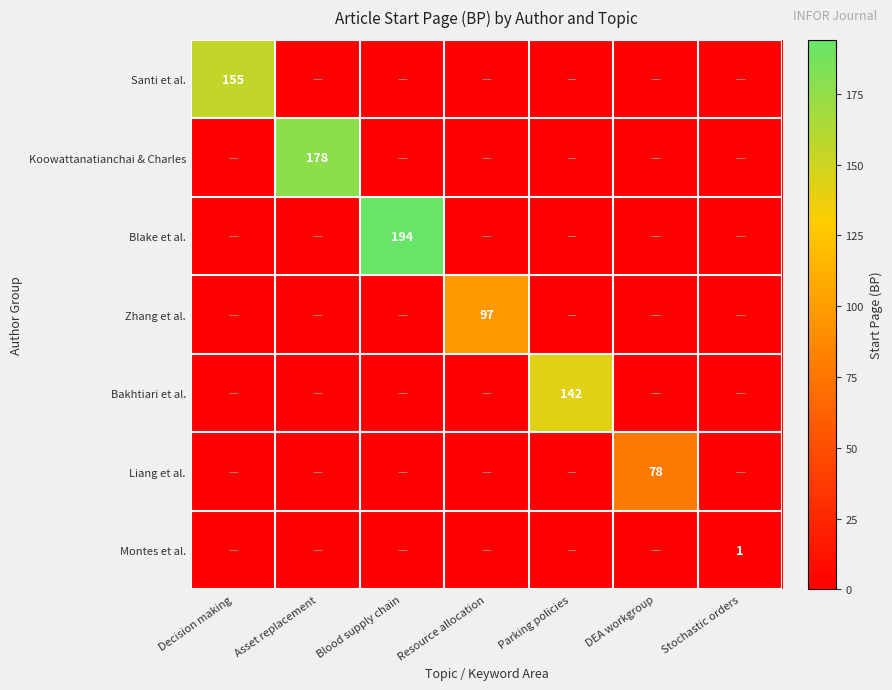

Which category has the lowest value across all series?

Asset replacement